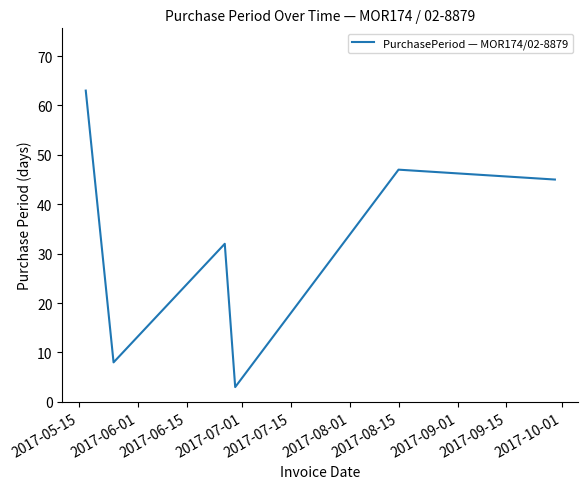

True or false: there are more than 2 points higher than both neighbors.

False